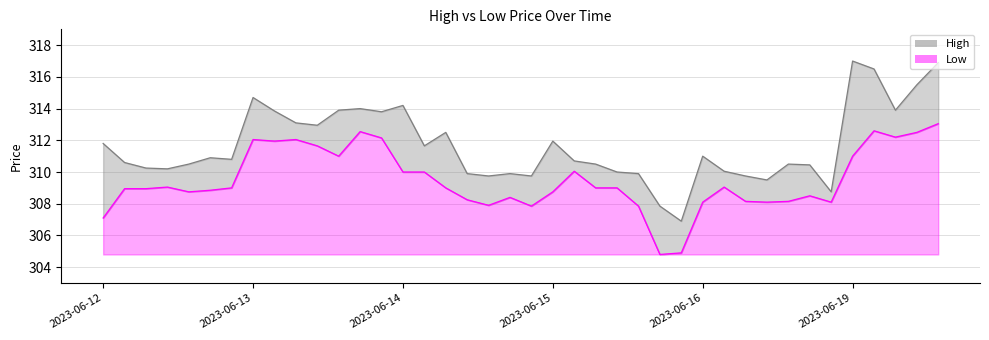

Does the chart display data point markers on the line(s)?

No